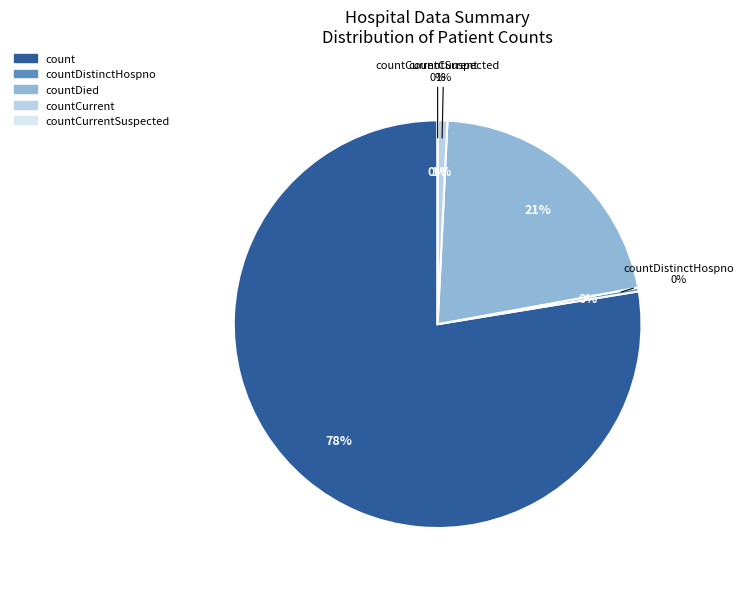

Combined, what portion of the pie is count and countCurrent?

78.3%